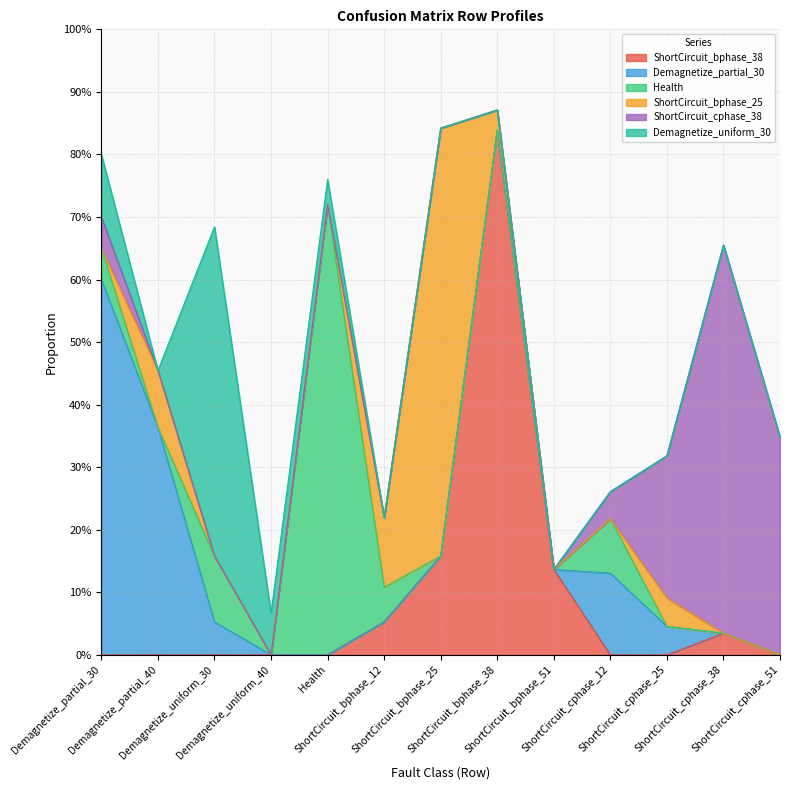

At which label does ShortCircuit_cphase_38 reach its minimum?

Demagnetize_partial_40